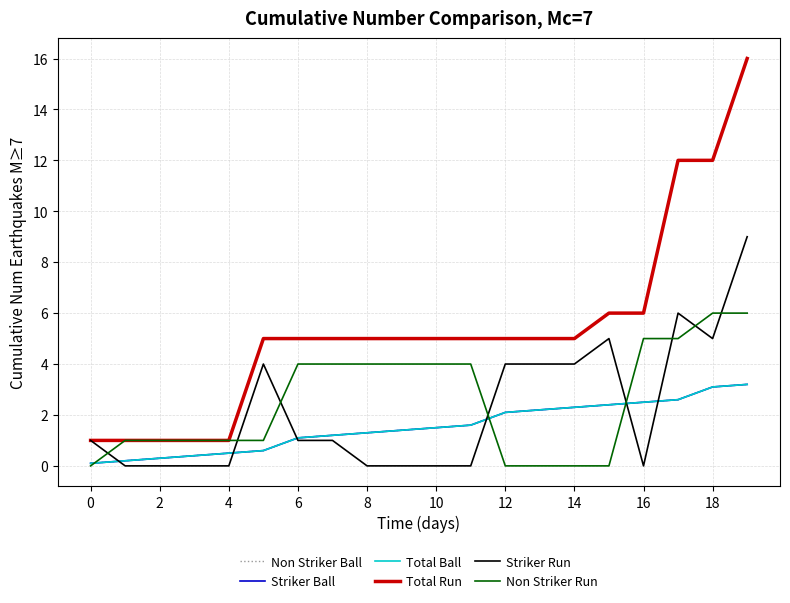

Does the chart display data point markers on the line(s)?

No